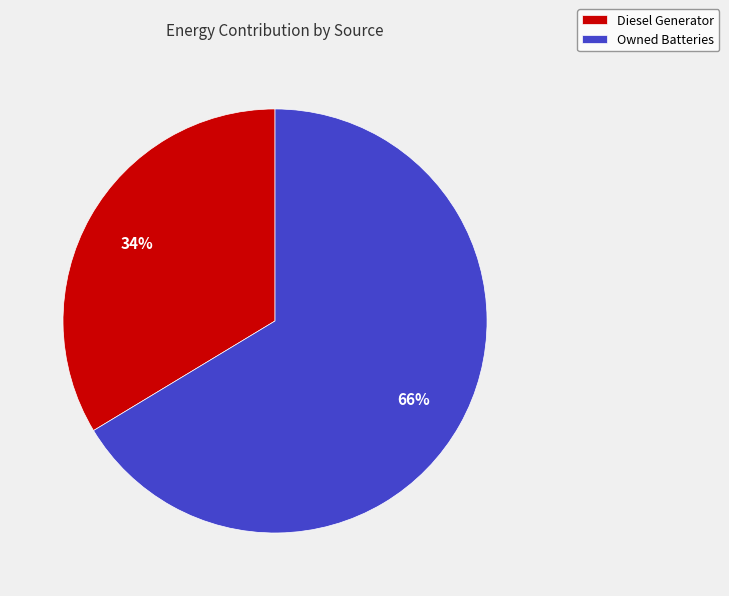

Which has a higher value, Diesel Generator or Owned Batteries?

Owned Batteries